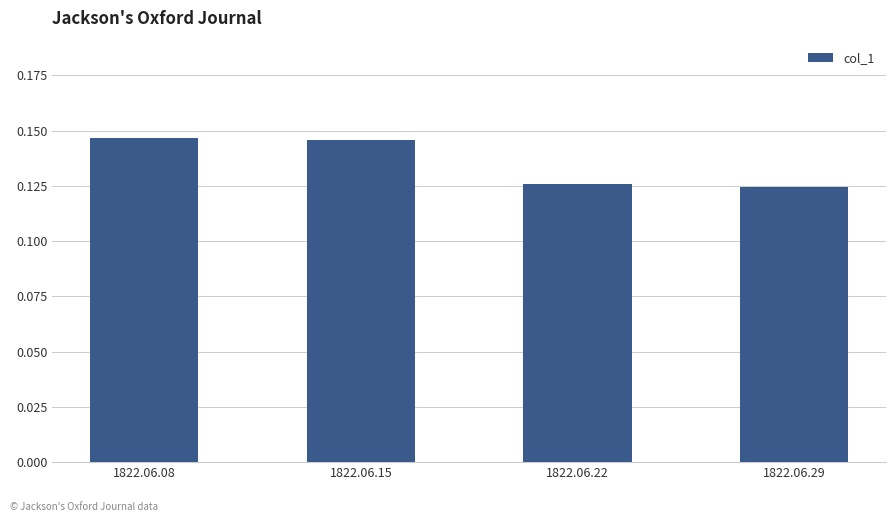

Count the number of categories in the chart.

4